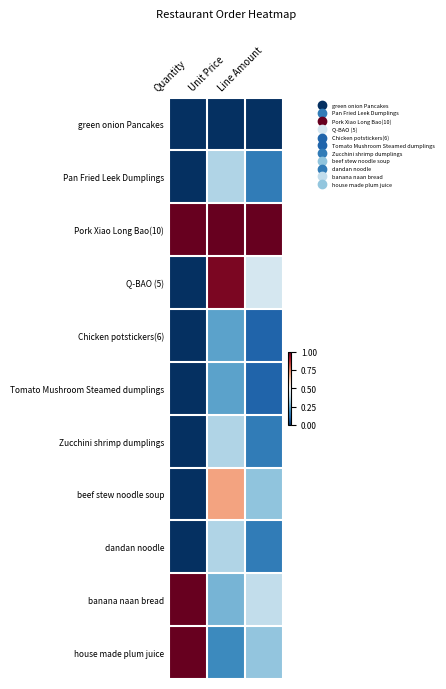

Which has a higher value, Quantity or Unit Price?

Quantity